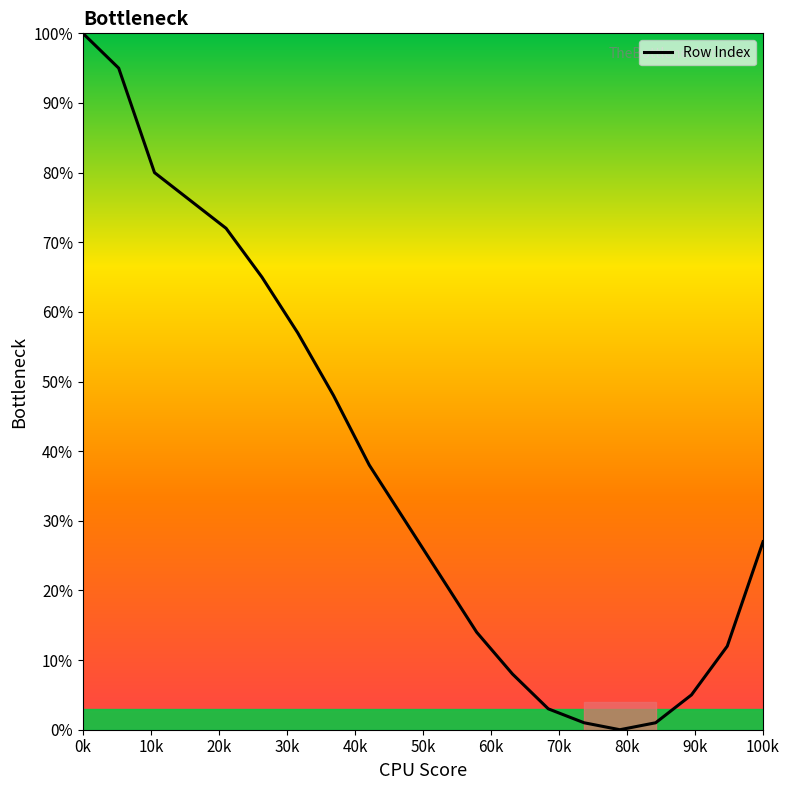

At which label does Row Index reach its peak?

0k